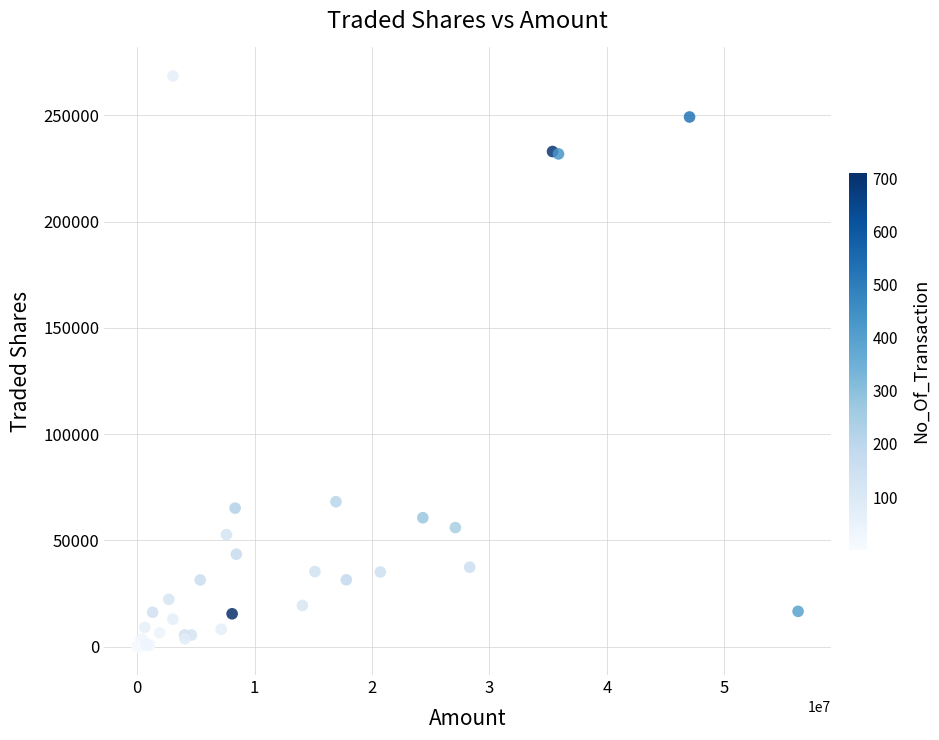

What Y value in the scatter plot is closest to 134280?

68178